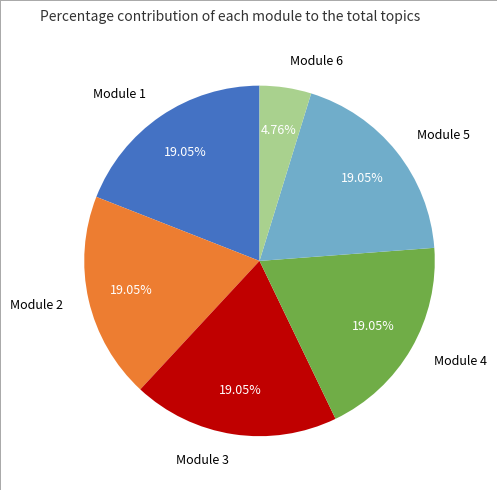

How much of the chart is everything except Module 6?

95.2%